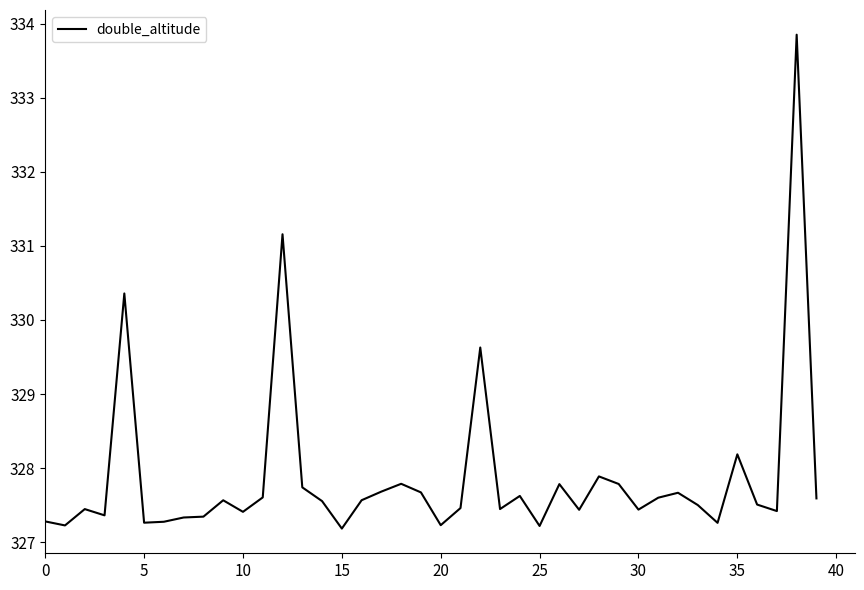

What is the difference between the maximum and minimum values?

6.7